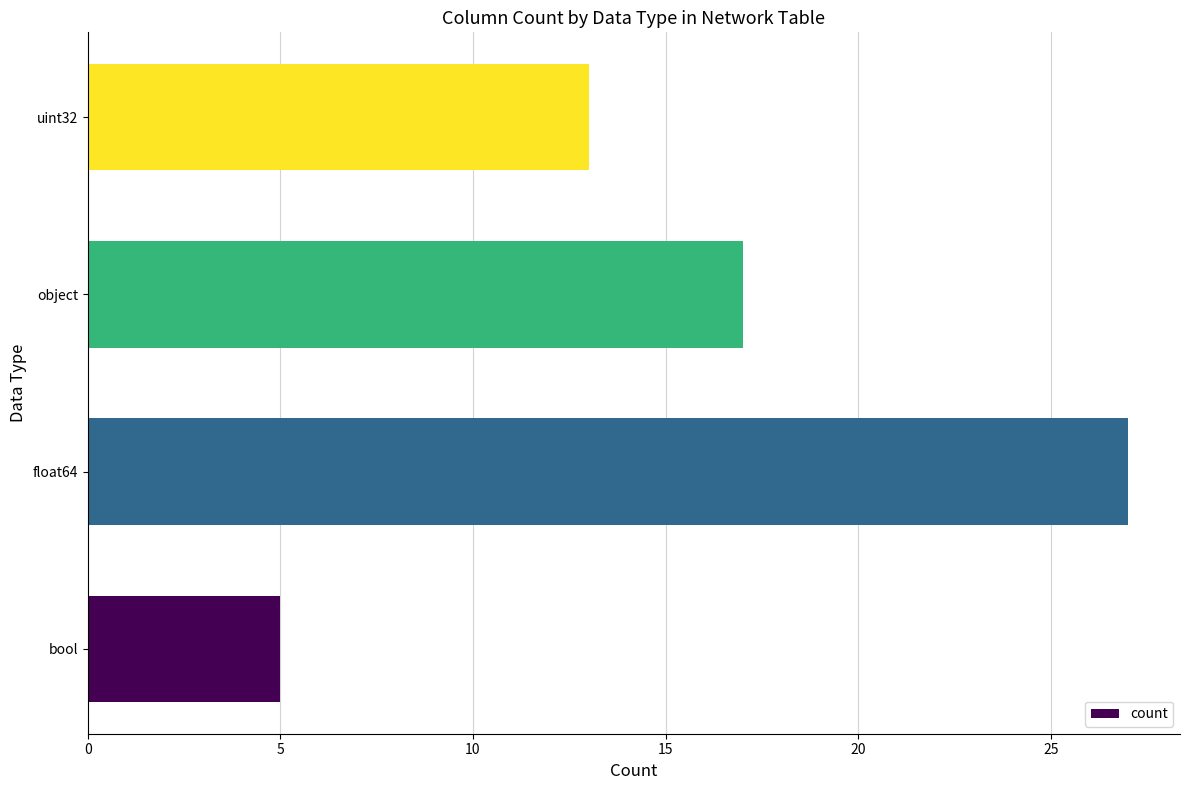

The value at bool is 5. True or false?

True